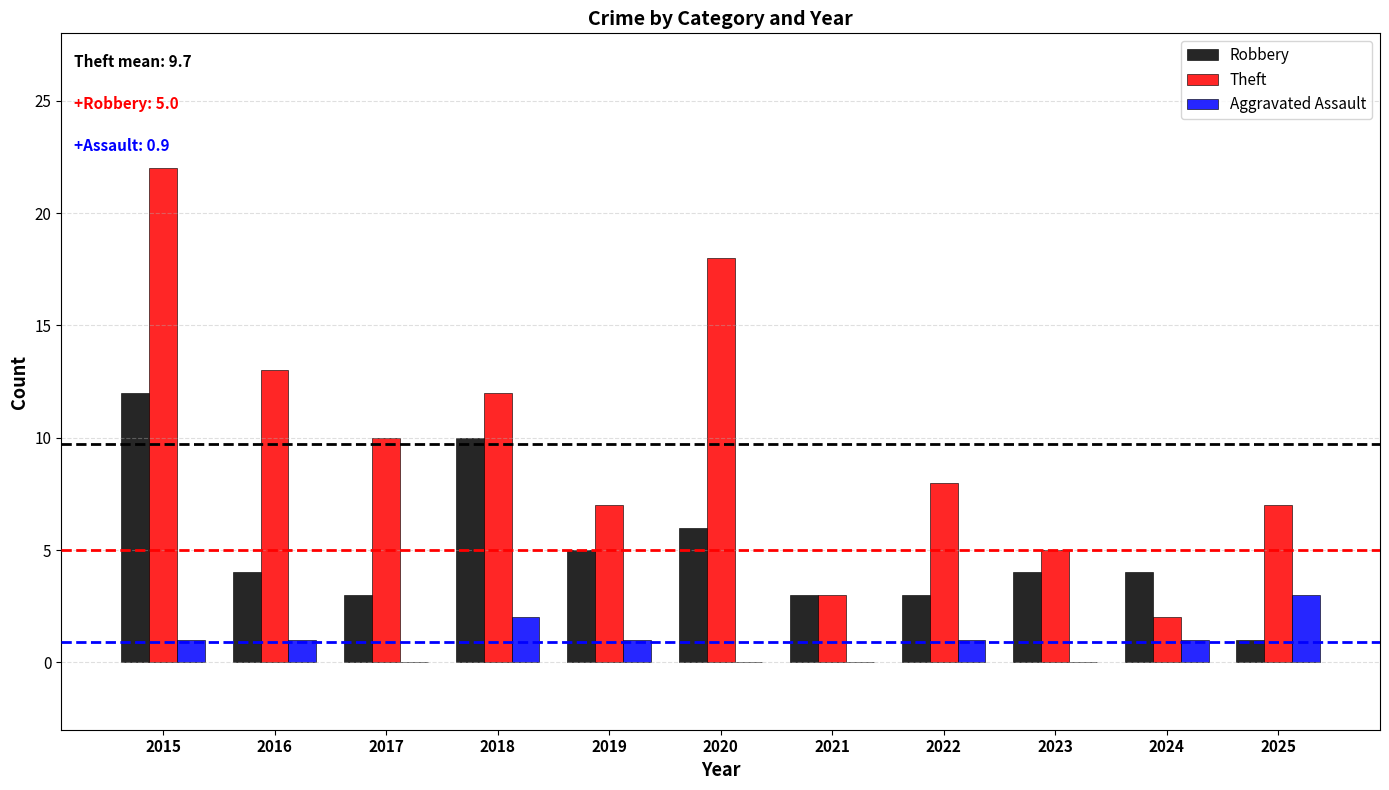

How many groups of bars are there?

11